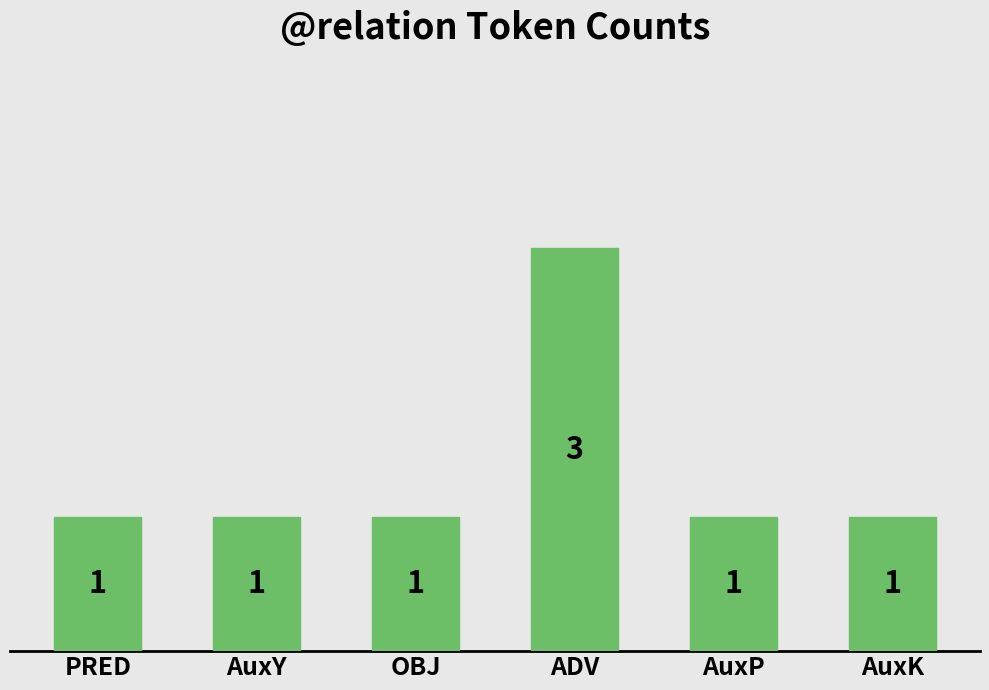

What position from the left is AuxK?

6